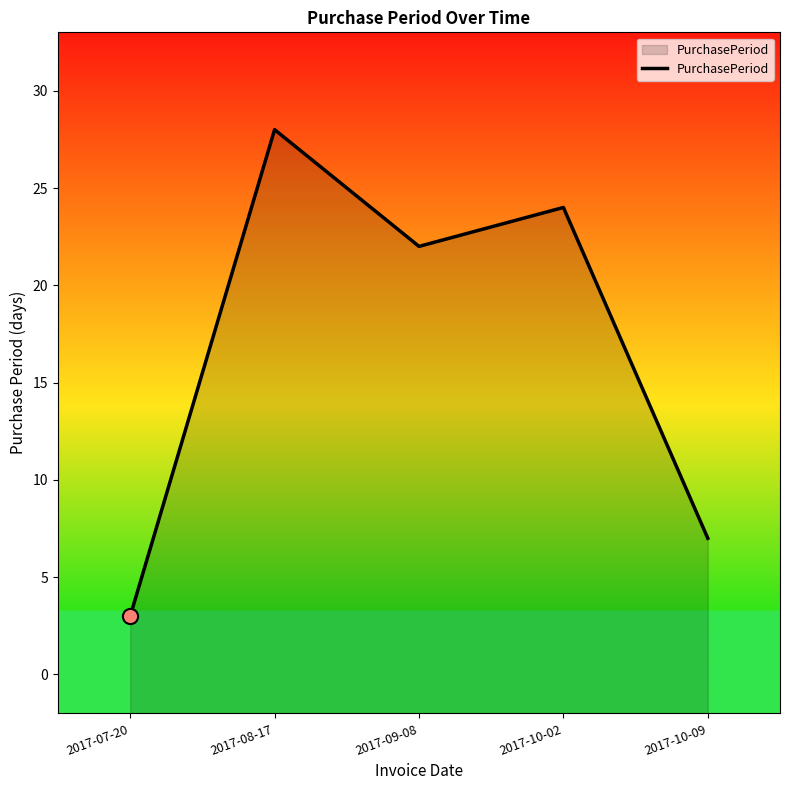

Between 2017-10-09 and 2017-07-20, which is larger?

2017-10-09